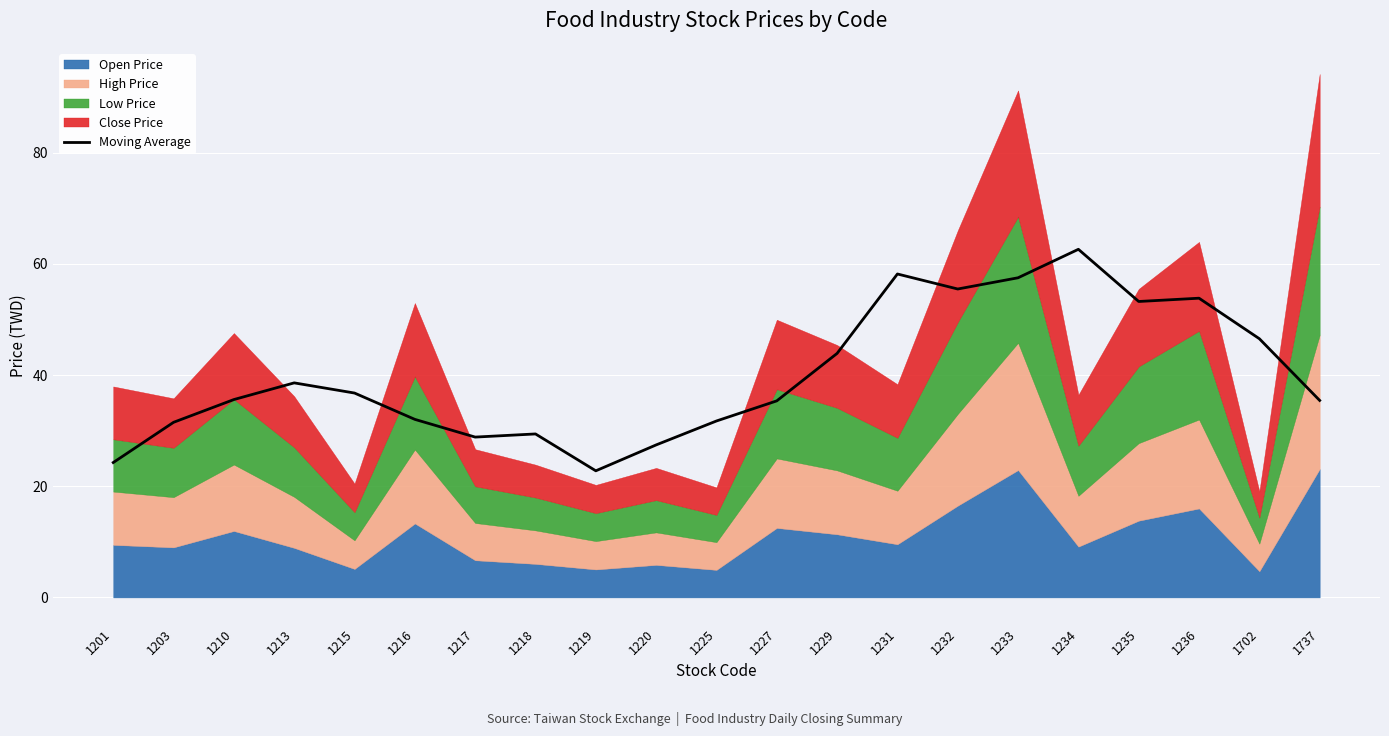

How many interior local peaks (higher than both neighbors) does the data have?

5